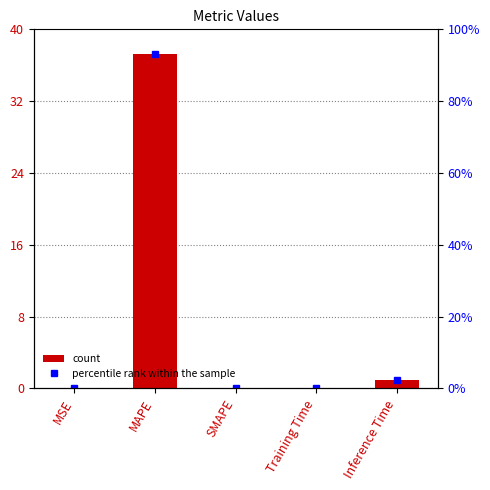

The chart shows a value of 0.9 at Inference Time. True or false?

True